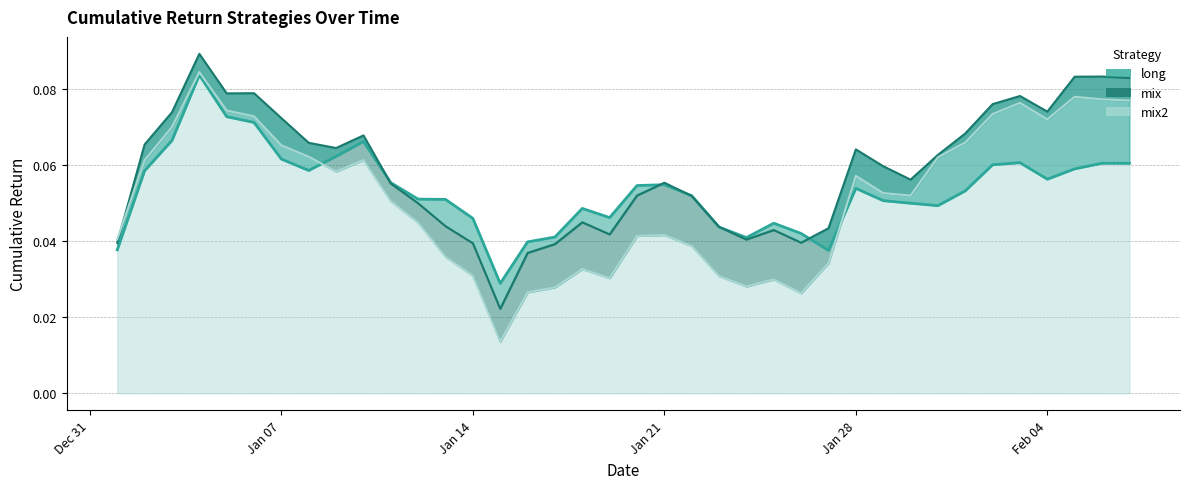

What is the difference between the second highest and minimum values in the mix2 series?

0.1